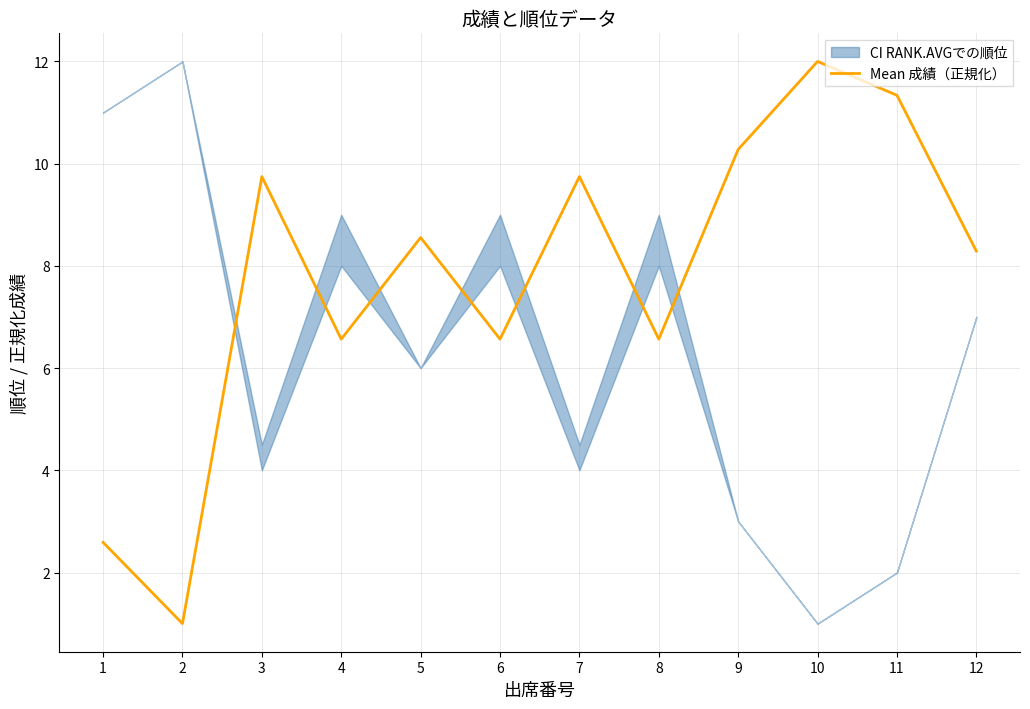

Which label corresponds to the smallest value in the chart?

2